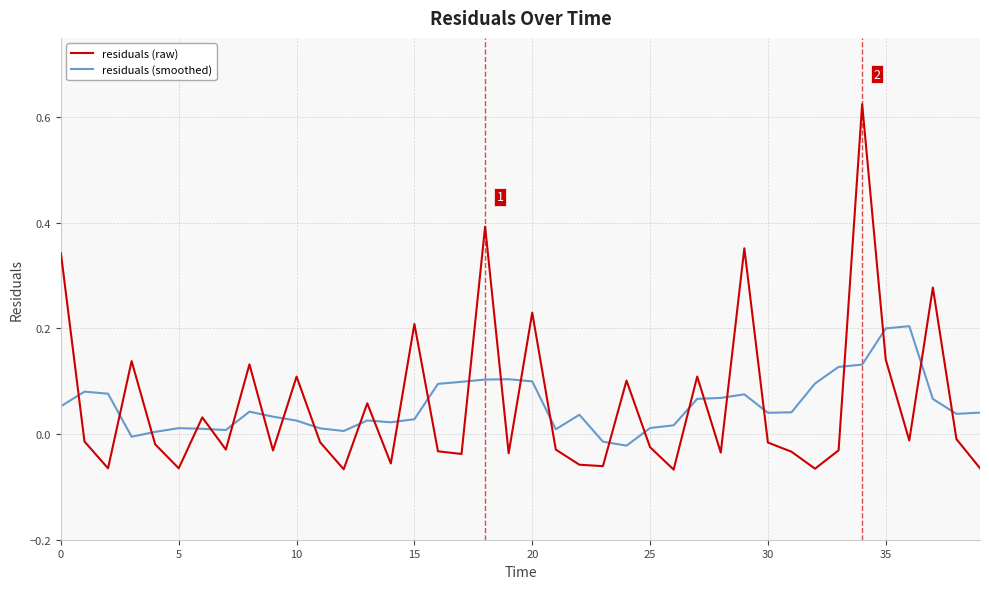

Count the number of data series in this chart.

2